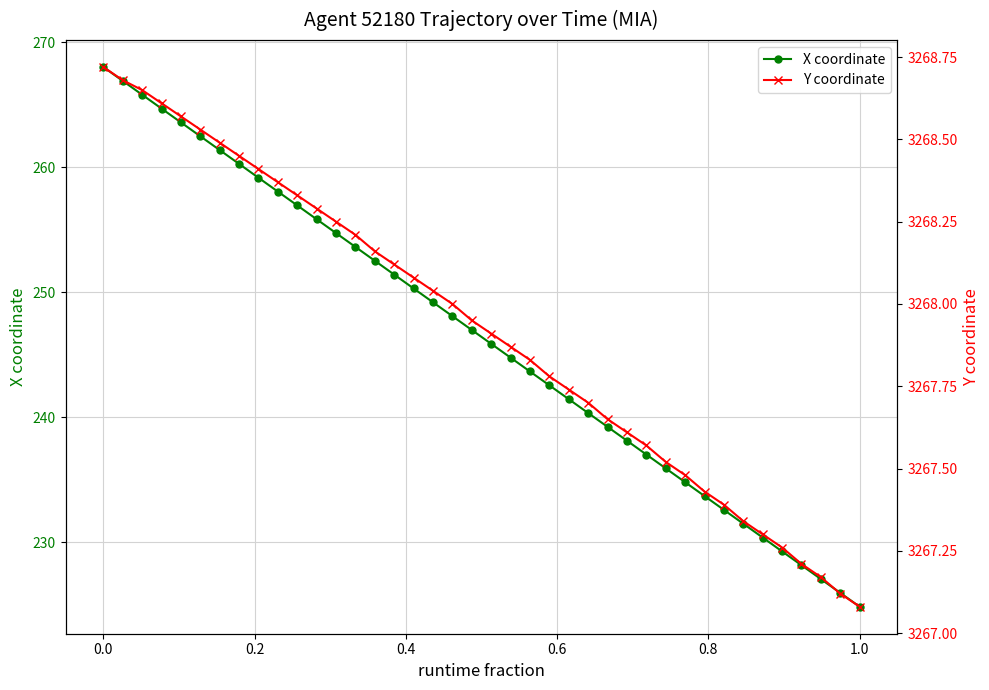

At which label does X coordinate reach its peak?

0.0